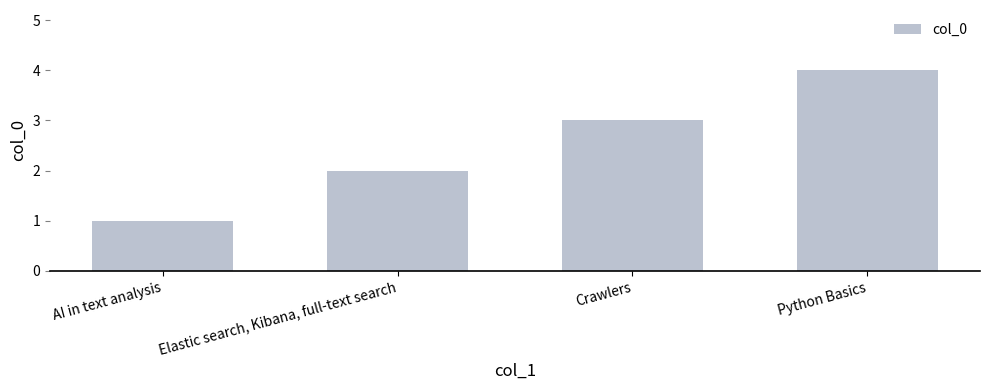

Does the chart contain any negative values?

No